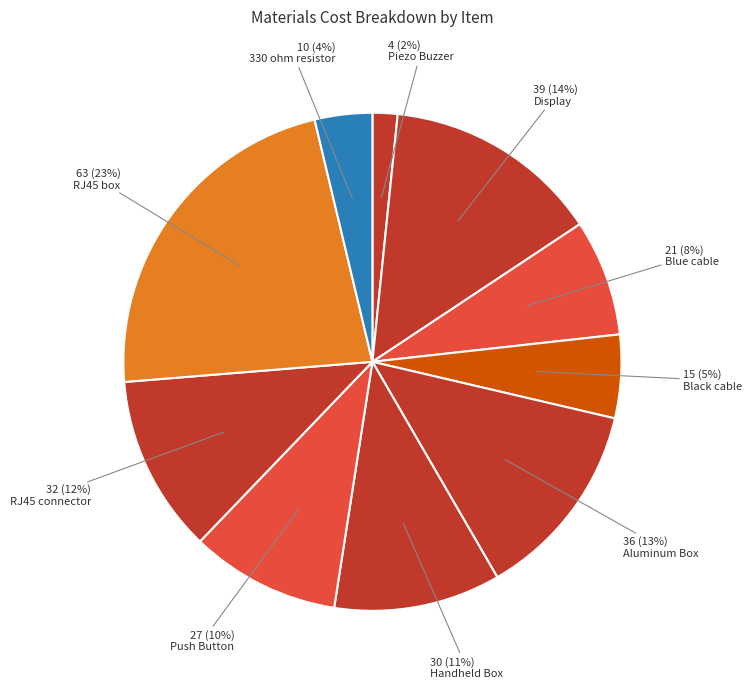

Combined, do 330 ohm resistor and Push Button account for over 50%?

No